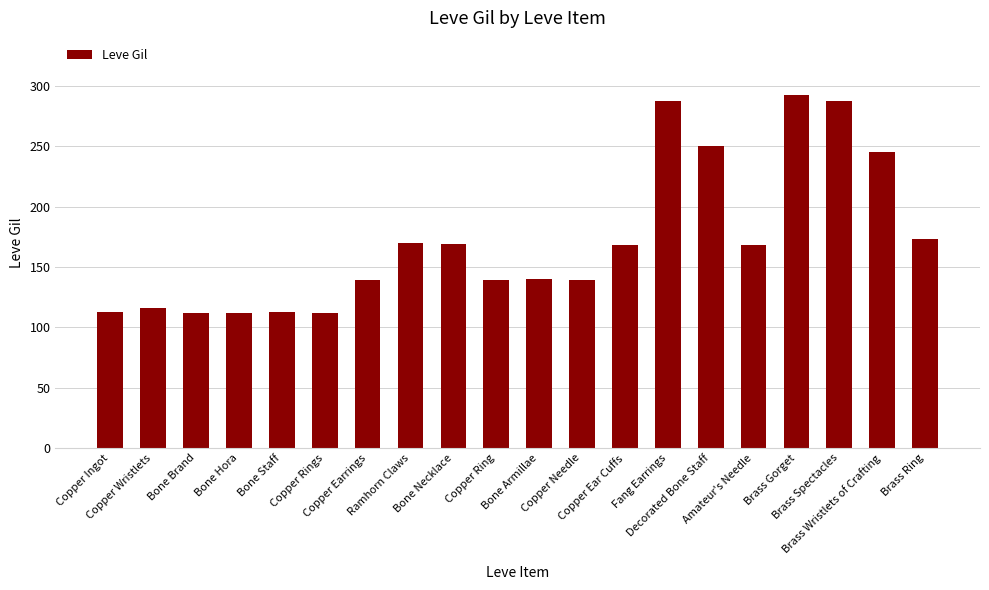

What is the greatest value displayed?

293